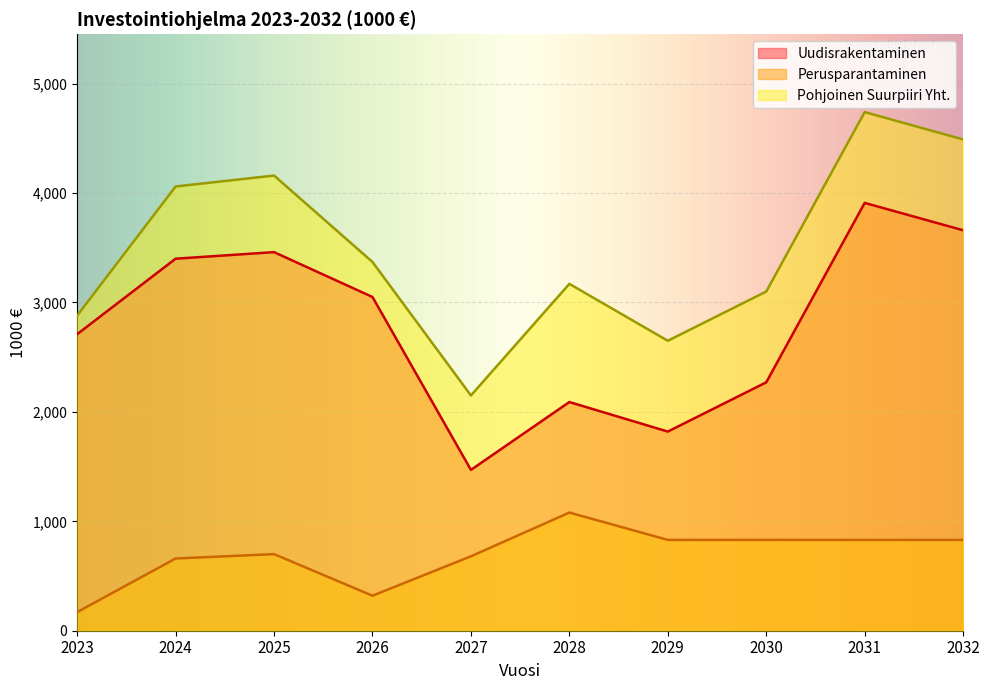

How many interior local peaks does the Pohjoinen Suurpiiri Yht. series have?

3